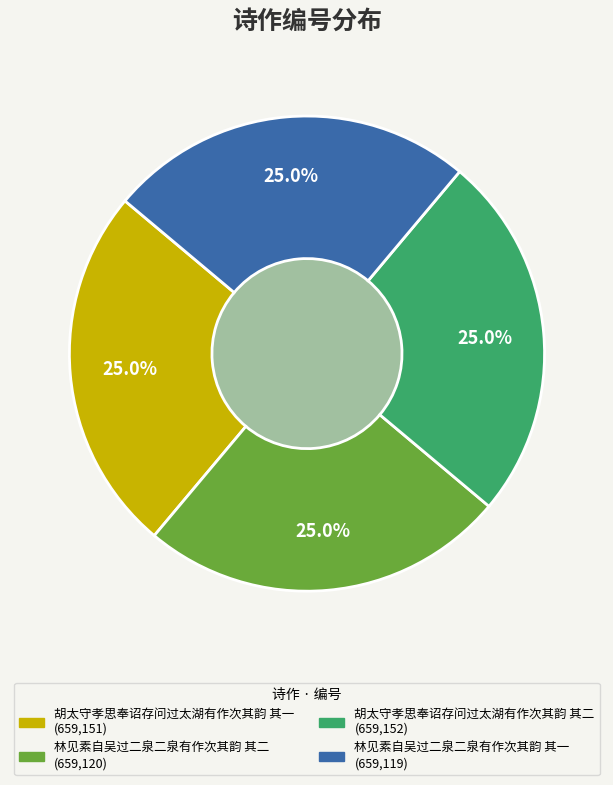

To the nearest percent, what is the average slice percentage?

25%